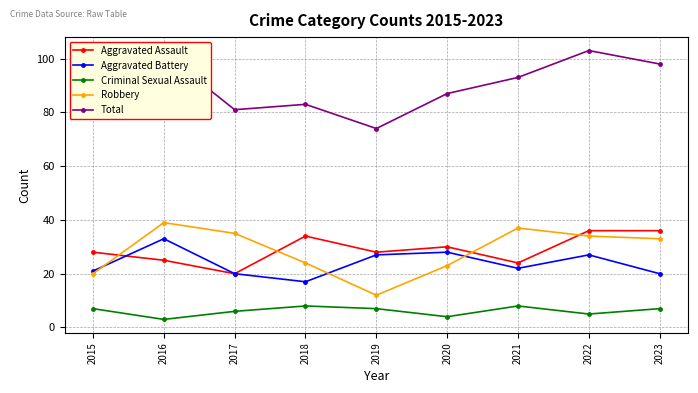

True or false: Total and Aggravated Battery cross at least once.

False